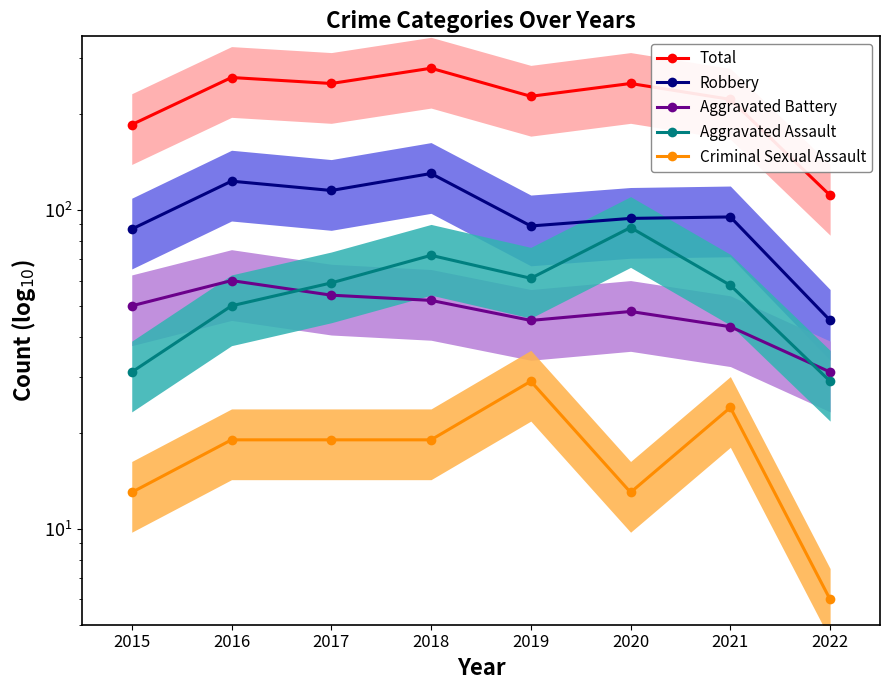

Where is Total nearest to the value 194?

2015